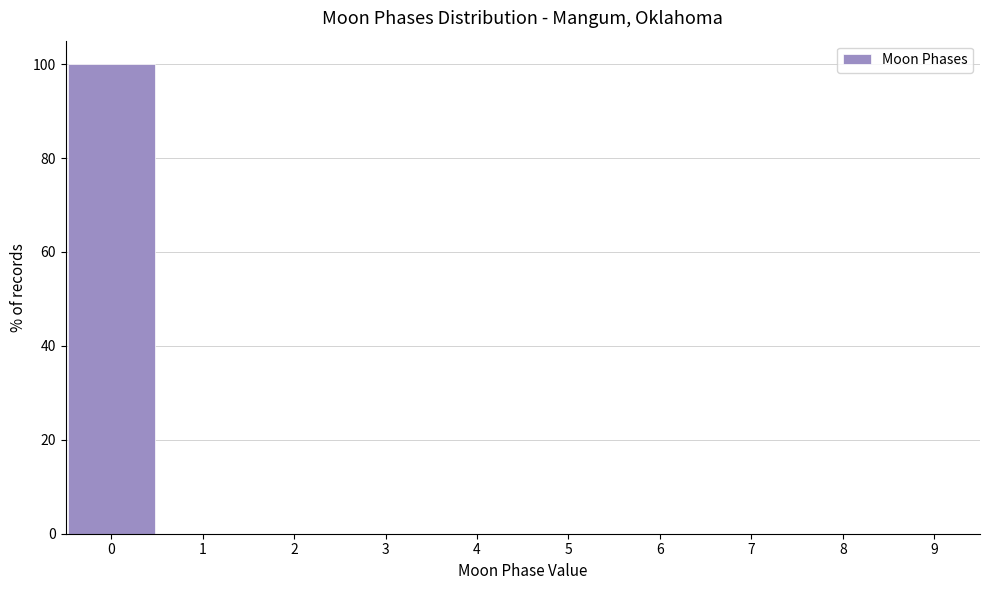

Reading left to right, transcribe this chart: for each bar, give the range it covers on the x-axis and its height. The values are not printed on the chart, so give them approximately, as read against the axis.

-0.5 to 0.5: 100
0.5 to 1.5: 0
1.5 to 2.5: 0
2.5 to 3.5: 0
3.5 to 4.5: 0
4.5 to 5.5: 0
5.5 to 6.5: 0
6.5 to 7.5: 0
7.5 to 8.5: 0
8.5 to 9.5: 0